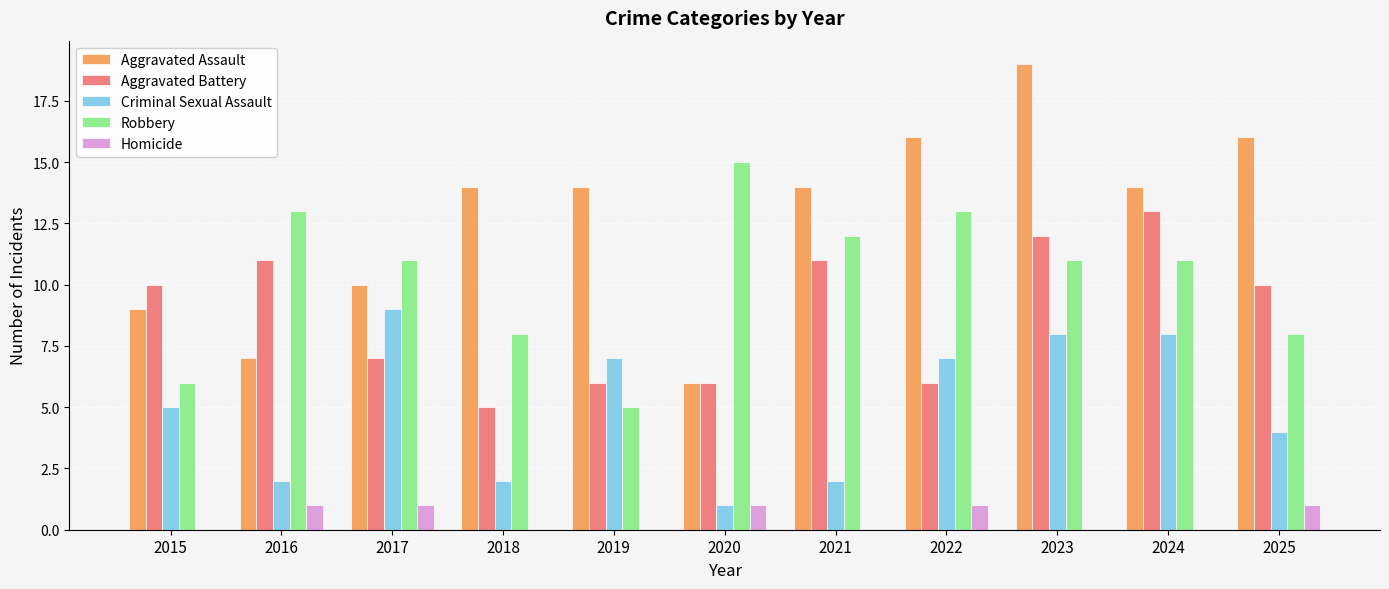

What is the sum of the Aggravated Assault values at 2024 and 2021?

28